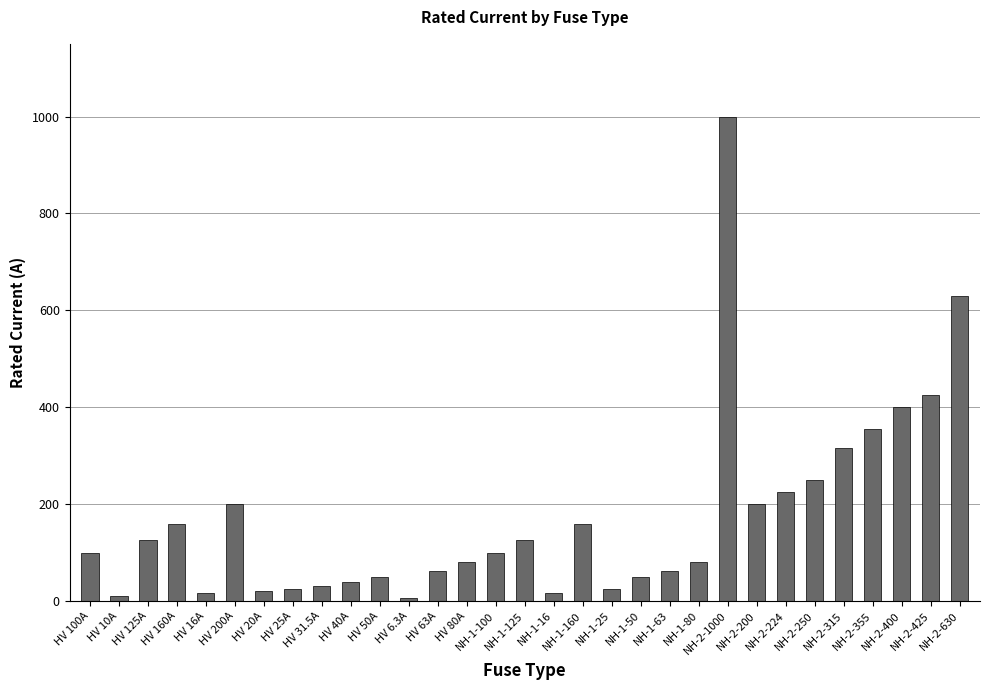

What is the difference between the values at HV 200A and HV 125A?

75.0